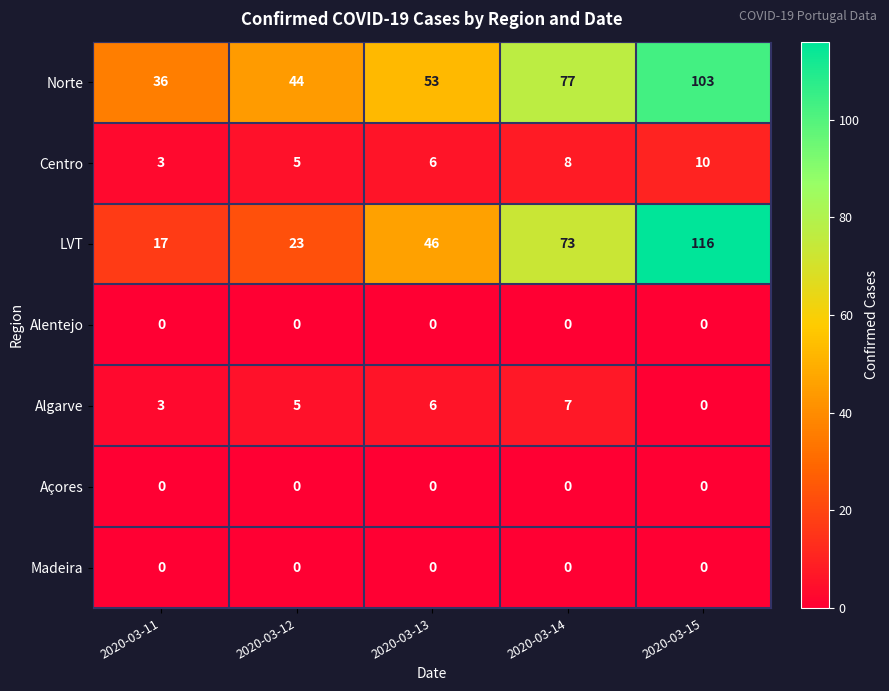

How many distinct data groups are displayed?

7